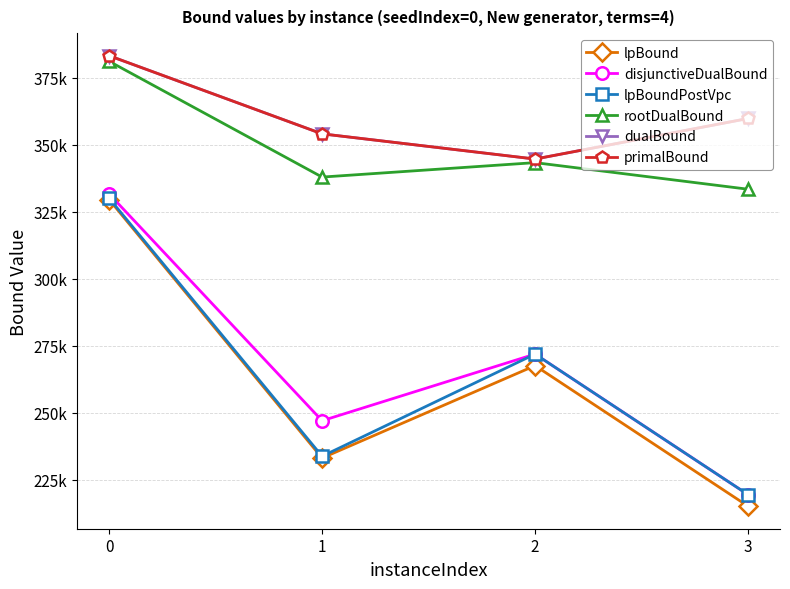

Does the chart display data point markers on the line(s)?

Yes